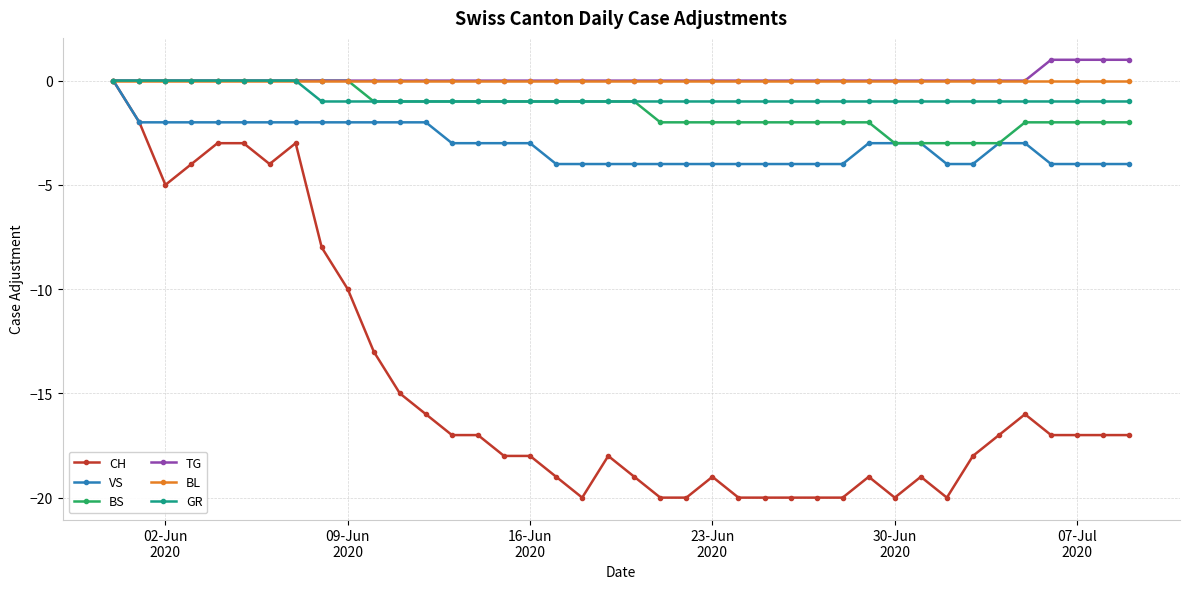

What is the value of the CH point at the 19th from the left?

-20